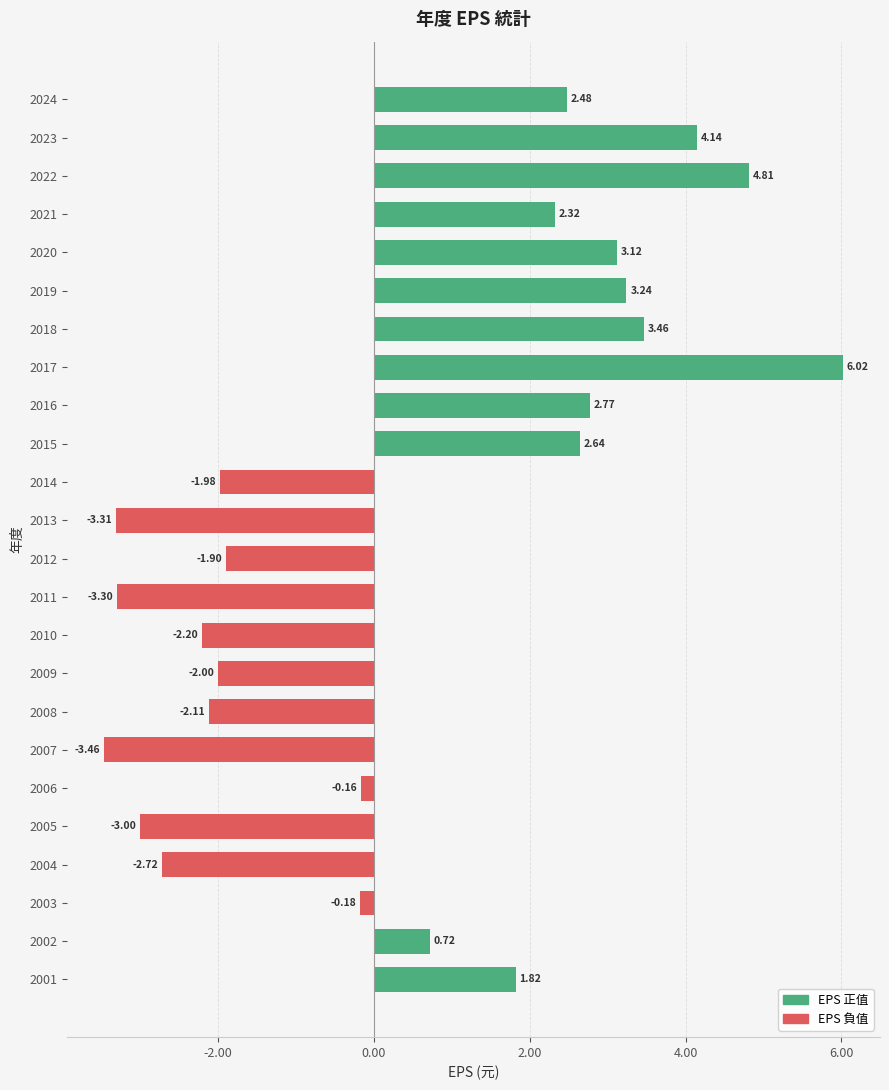

Rank the categories by value from lowest to highest.

2007, 2013, 2011, 2005, 2004, 2010, 2008, 2009, 2014, 2012, 2003, 2006, 2002, 2001, 2021, 2024, 2015, 2016, 2020, 2019, 2018, 2023, 2022, 2017